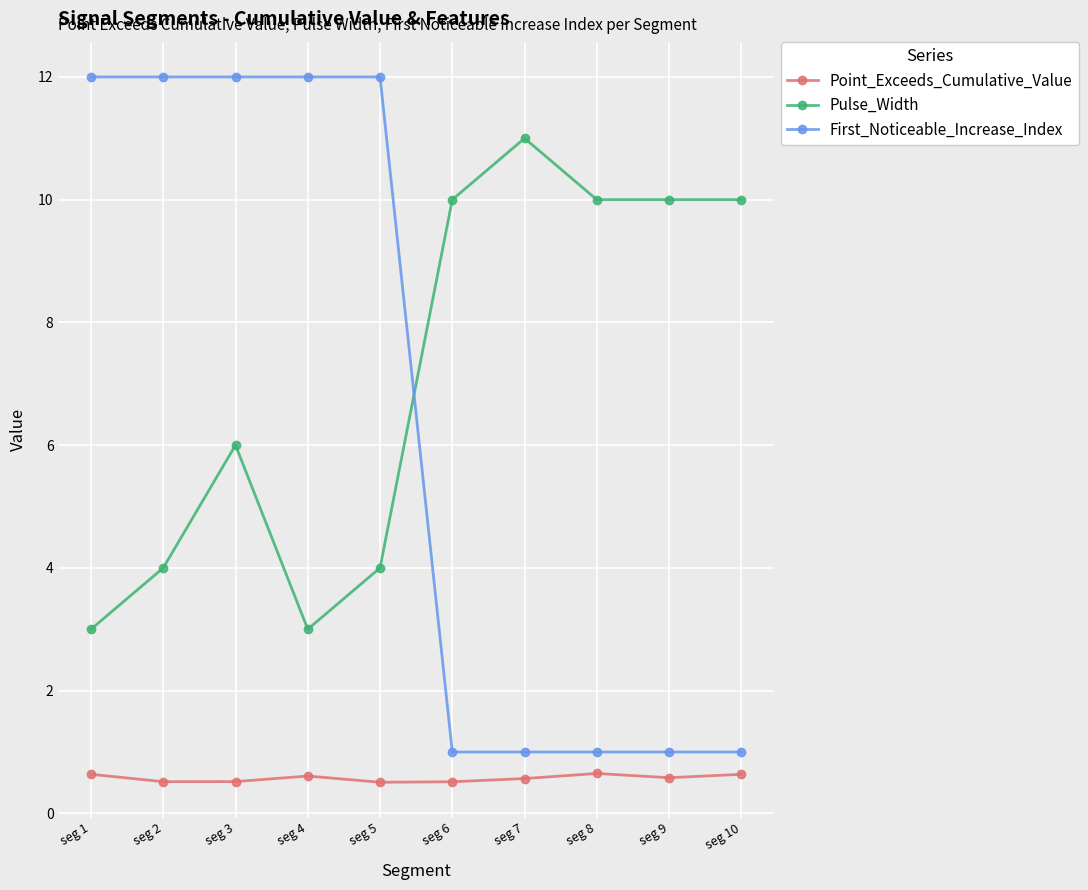

What is the value of the Pulse_Width point at the 1st from the left?

3.0